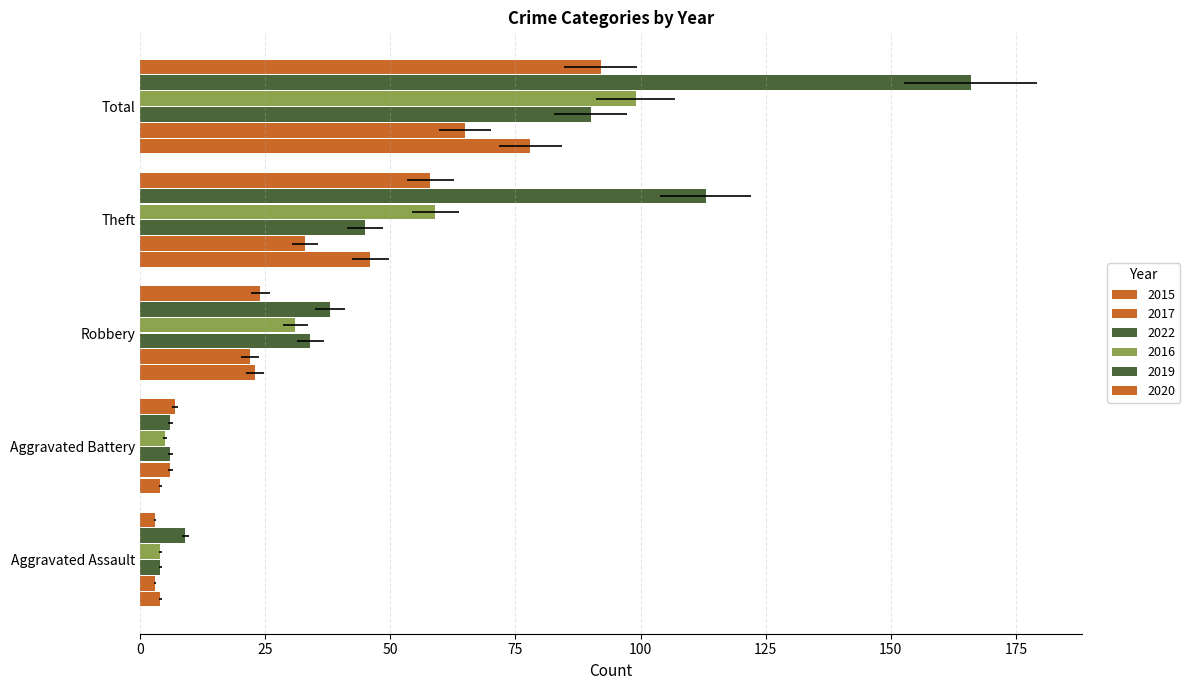

What is the sum of the 2016 values at Total and Theft?

158